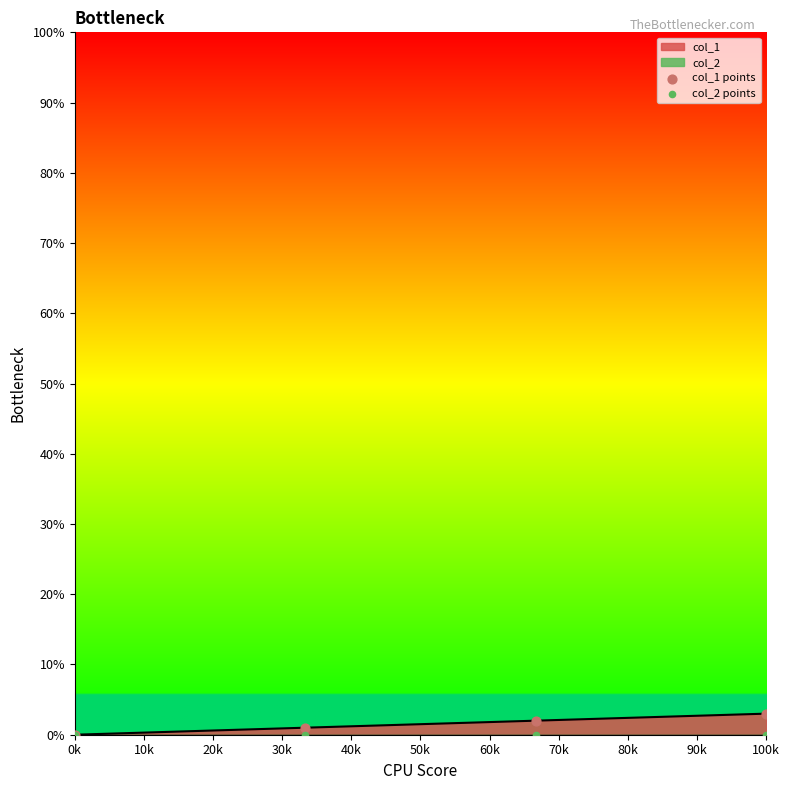

True or false: col_1 has more than 2 interior local peaks.

False